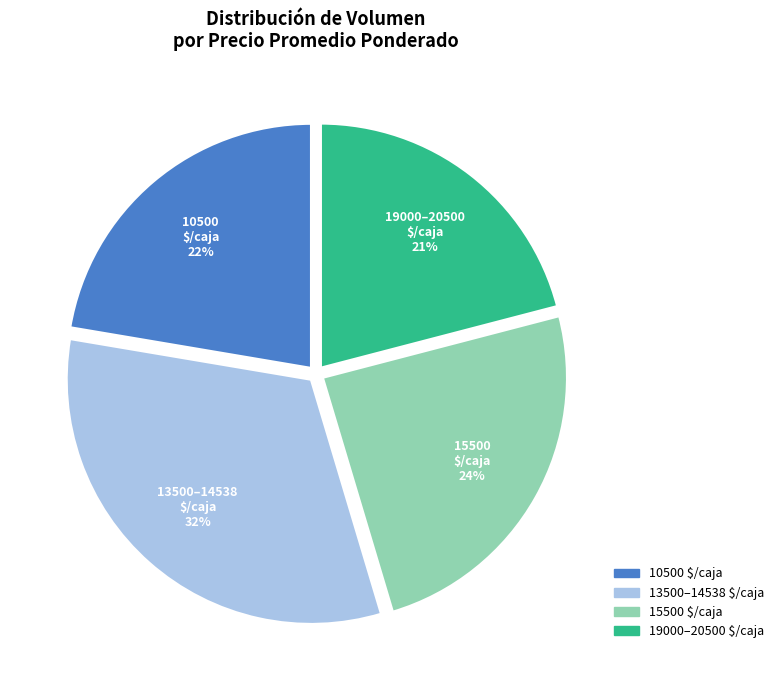

To the nearest percent, what is the average slice percentage?

25%